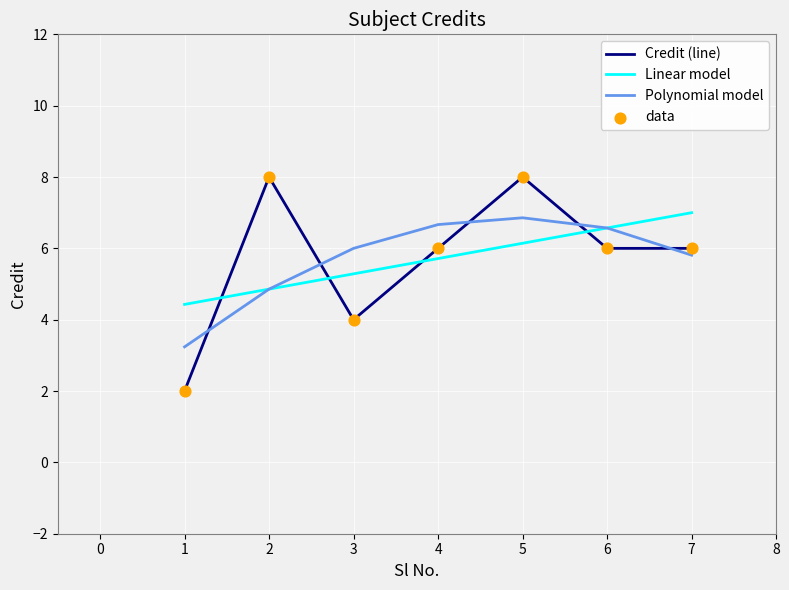

At which category is the sum across all series the highest?

5